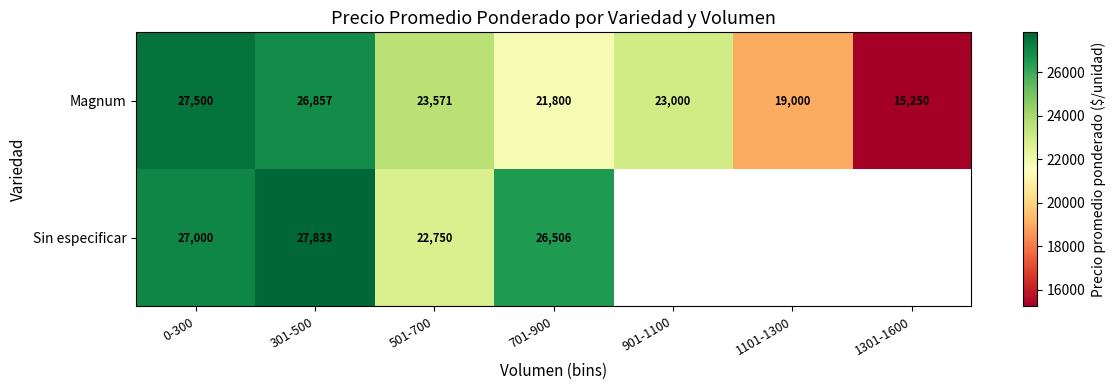

What is the minimum value shown in the chart?

15250.0